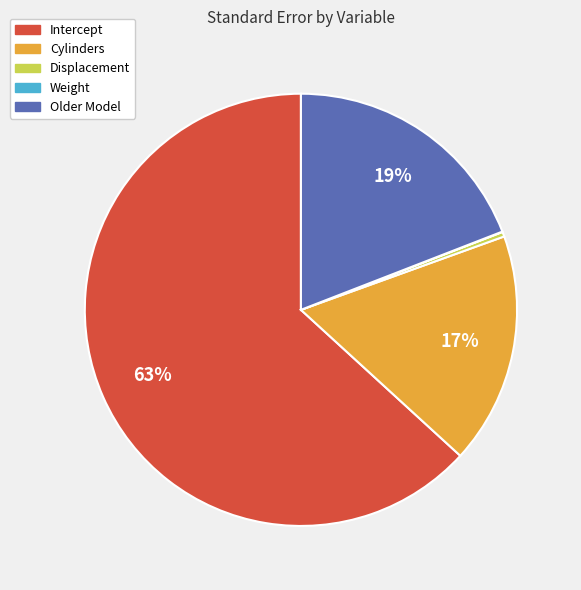

Combined, do Intercept and Cylinders account for over 50%?

Yes